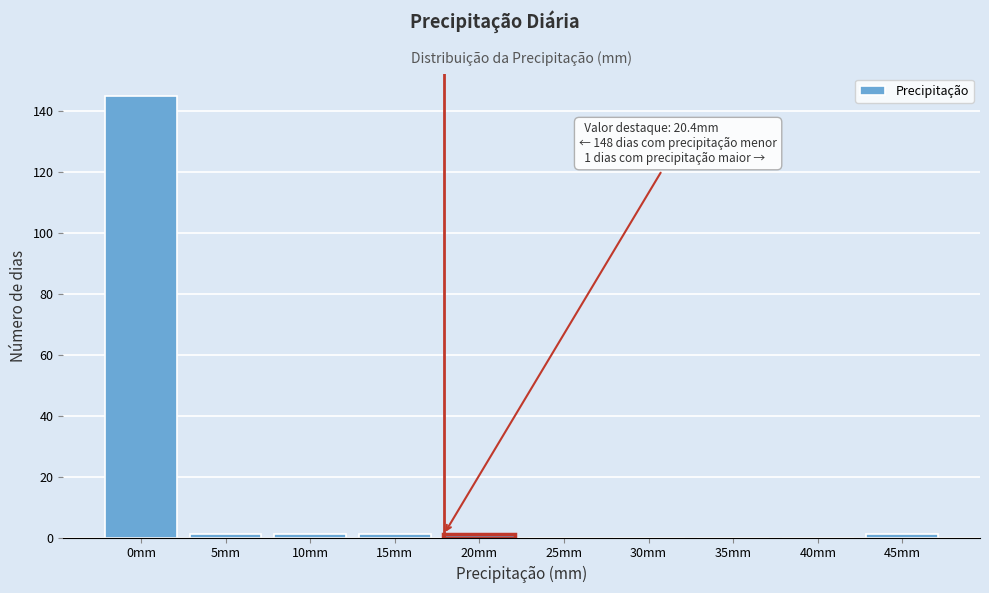

Reading right to left, what are all the values shown in this chart?

45mm=1	40mm=0	35mm=0	30mm=0	25mm=0	20mm=1	15mm=1	10mm=1	5mm=1	0mm=145